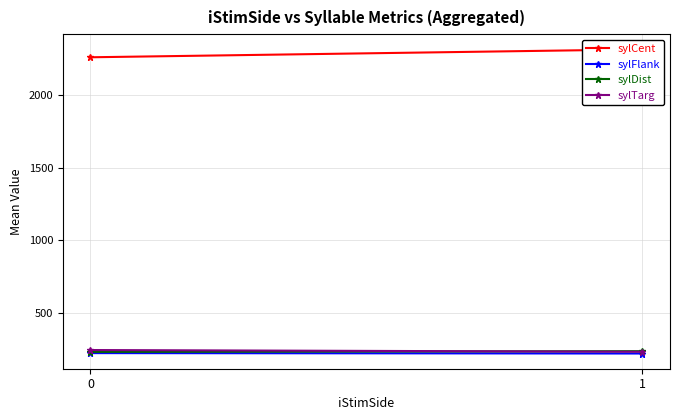

List the labels in order of sylCent value, smallest first.

0, 1